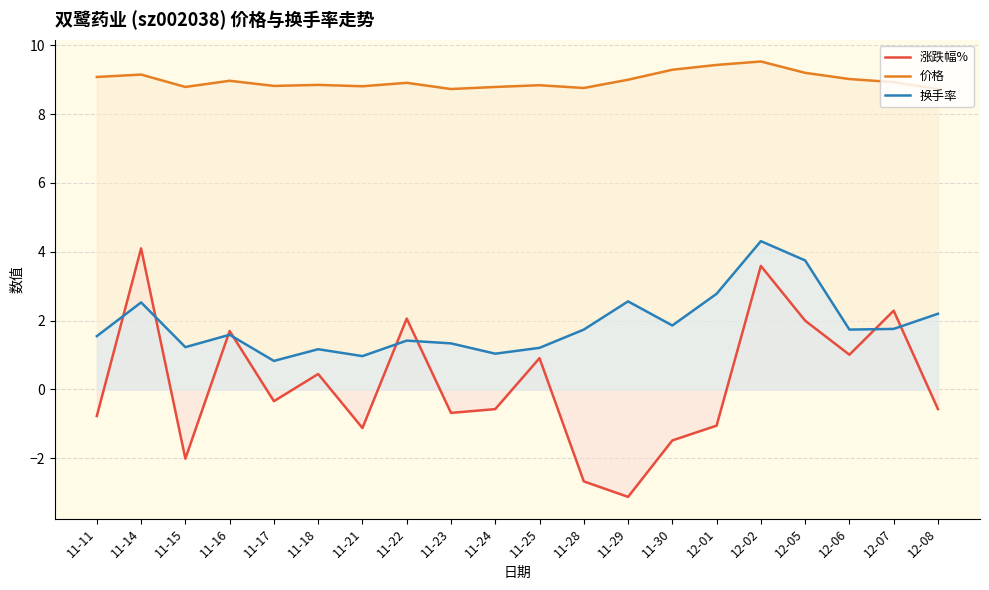

Which label corresponds to the largest value in the chart?

12-02